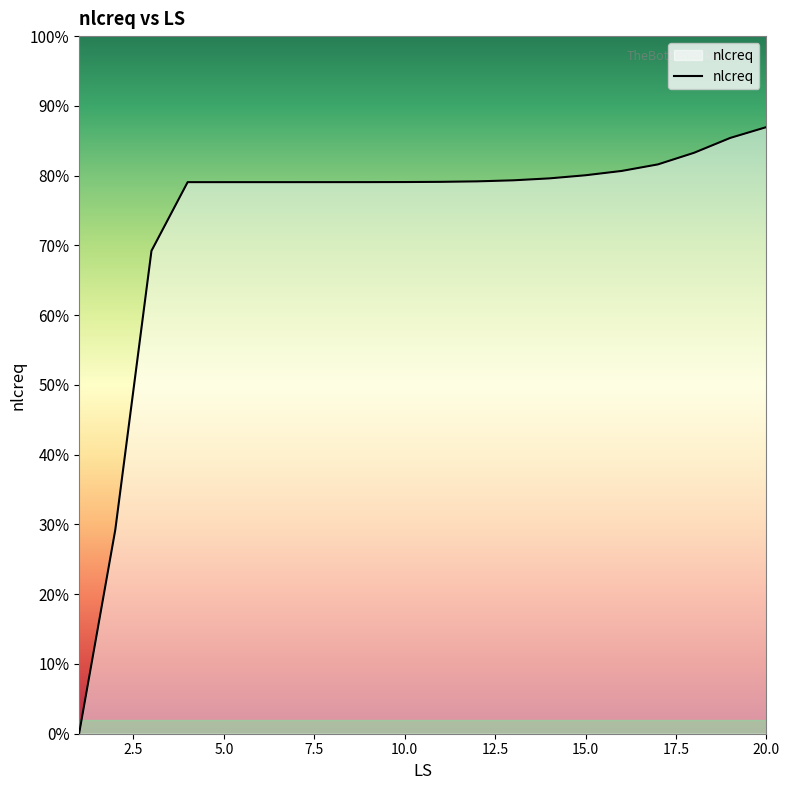

Does the chart have visible grid lines?

No